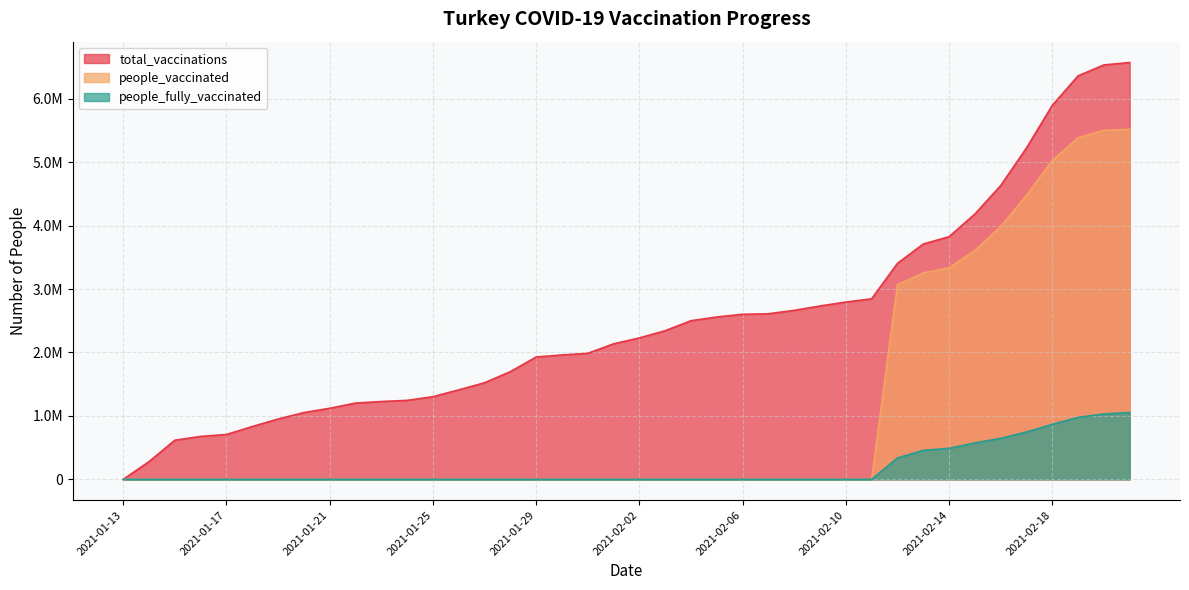

Rank the categories by people_vaccinated value from highest to lowest.

2021-02-21, 2021-02-20, 2021-02-19, 2021-02-18, 2021-02-17, 2021-02-16, 2021-02-15, 2021-02-14, 2021-02-13, 2021-02-12, 2021-01-13, 2021-01-14, 2021-01-15, 2021-01-16, 2021-01-17, 2021-01-18, 2021-01-19, 2021-01-20, 2021-01-21, 2021-01-22, 2021-01-23, 2021-01-24, 2021-01-25, 2021-01-26, 2021-01-27, 2021-01-28, 2021-01-29, 2021-01-30, 2021-01-31, 2021-02-01, 2021-02-02, 2021-02-03, 2021-02-04, 2021-02-05, 2021-02-06, 2021-02-07, 2021-02-08, 2021-02-09, 2021-02-10, 2021-02-11